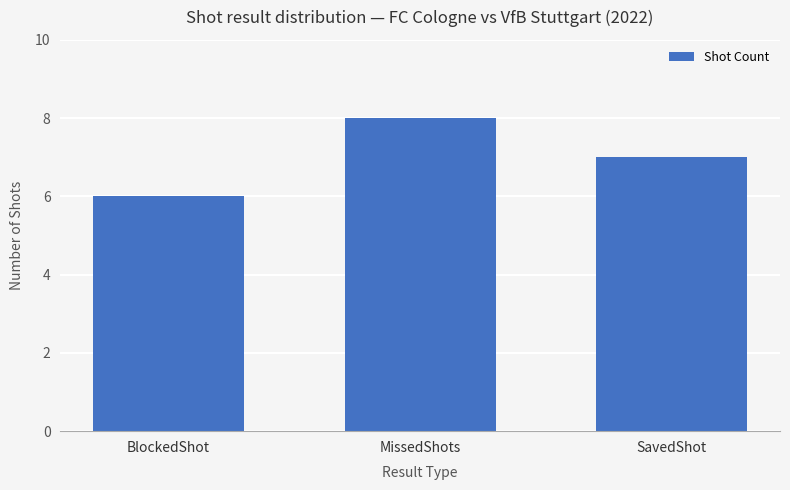

Between MissedShots and BlockedShot, which is larger?

MissedShots